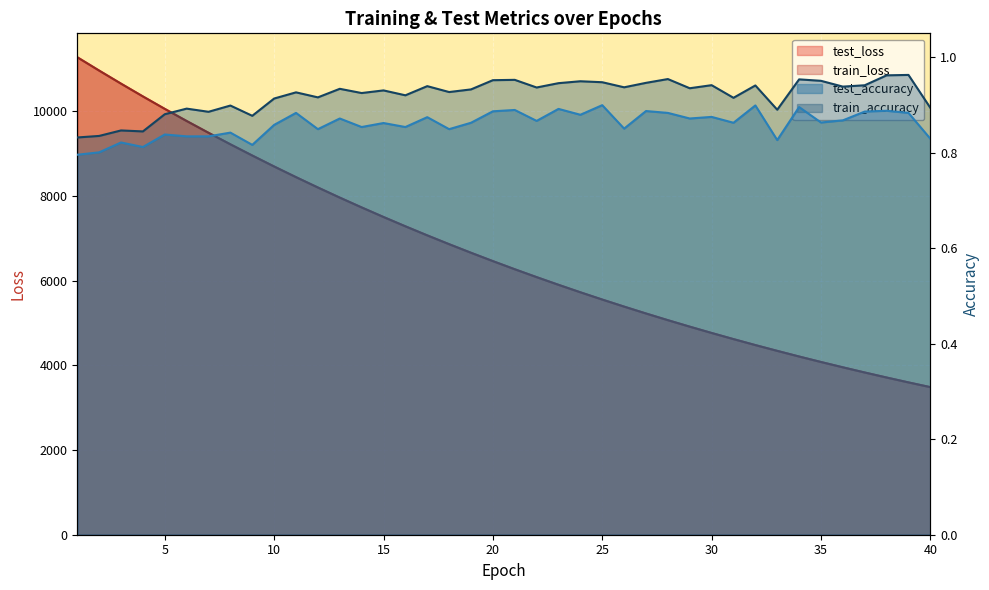

How many values in the test_loss series exceed 6462?

20